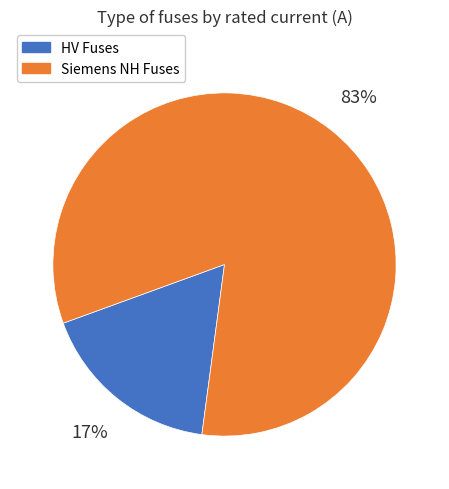

Is there a majority slice in this chart?

Yes